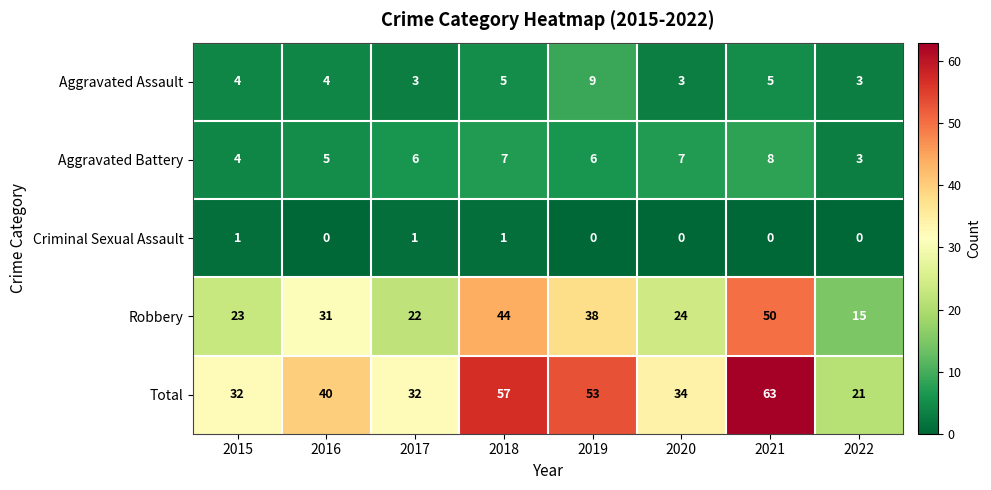

What is the average value of the Robbery series?

31